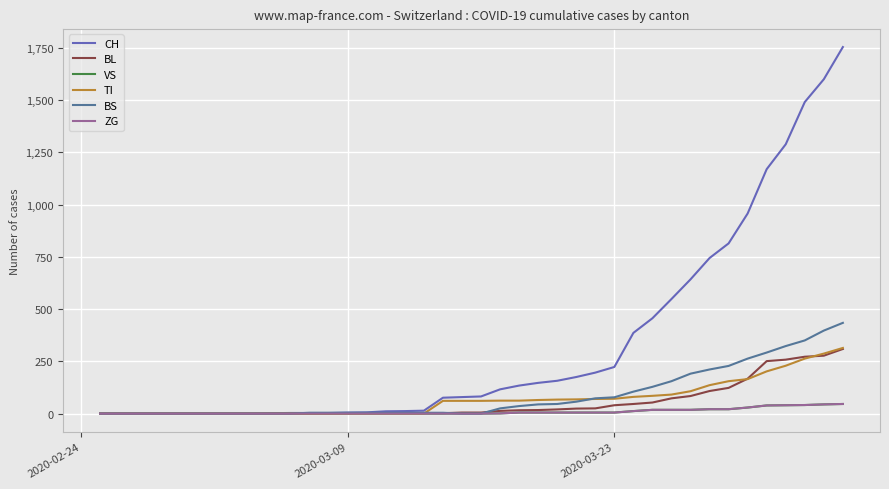

Reading left to right, list all the values displayed in this chart.

CH: 0	0	0	0	0	0	0	0	0	2	3	3	3	5	6	11	12	14	76	79	82	116	134	147	157	175	196	223	386	456	548	642	744	814	957	1169	1288	1490	1599	1753
BL: 0	0	0	0	0	0	0	0	0	0	0	0	0	1	2	2	2	2	2	5	5	13	16	17	20	24	25	40	46	53	73	84	108	123	167	251	258	272	277	309
VS: 0	0	0	0	0	0	0	0	0	0	0	0	0	0	0	0	0	0	0	0	0	1	5	5	5	5	5	5	12	18	18	18	21	21	29	39	40	41	44	46
TI: 0	0	0	0	0	0	0	0	0	0	0	0	0	0	0	0	0	0	61	61	61	62	62	65	67	68	70	71	80	85	91	107	136	155	165	202	229	263	287	314
BS: 0	0	0	0	0	0	0	0	0	0	0	4	4	4	4	4	4	4	4	0	0	25	36	44	46	57	73	78	105	128	155	191	211	228	263	292	323	350	397	434
ZG: 0	0	0	0	0	0	0	0	0	0	0	0	0	0	0	0	0	0	0	0	0	1	5	5	5	5	5	5	12	18	18	18	21	21	29	39	40	41	44	46